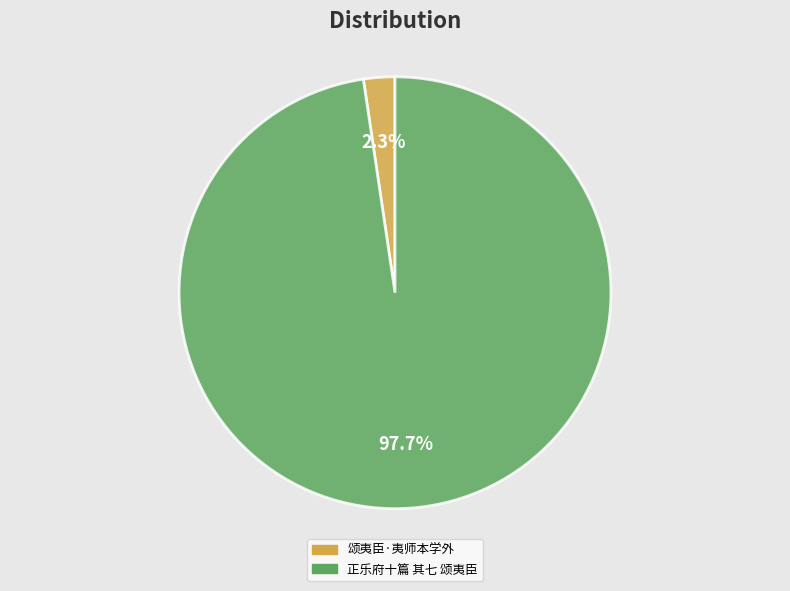

Rank the categories by value from highest to lowest.

正乐府十篇 其七 颂夷臣, 颂夷臣·夷师本学外